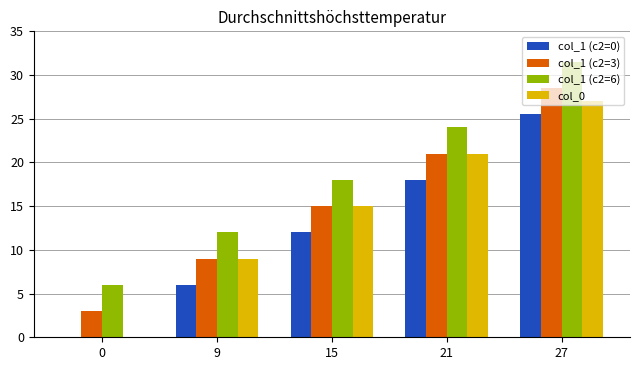

How many data points does each series have?

5